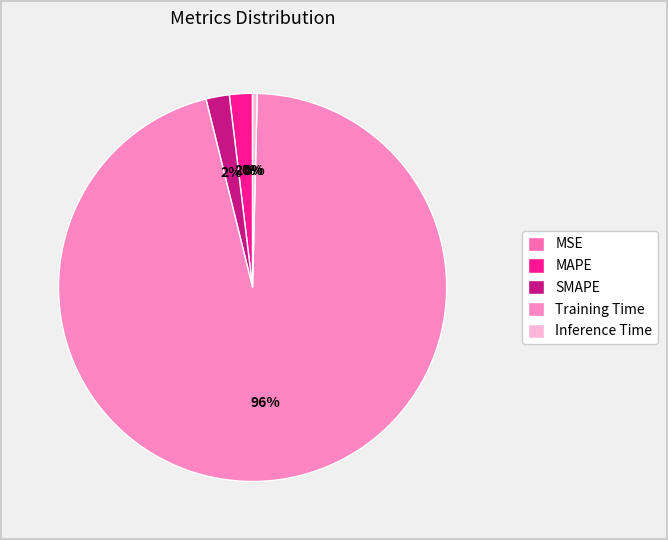

What is the smallest slice in the pie chart?

MSE